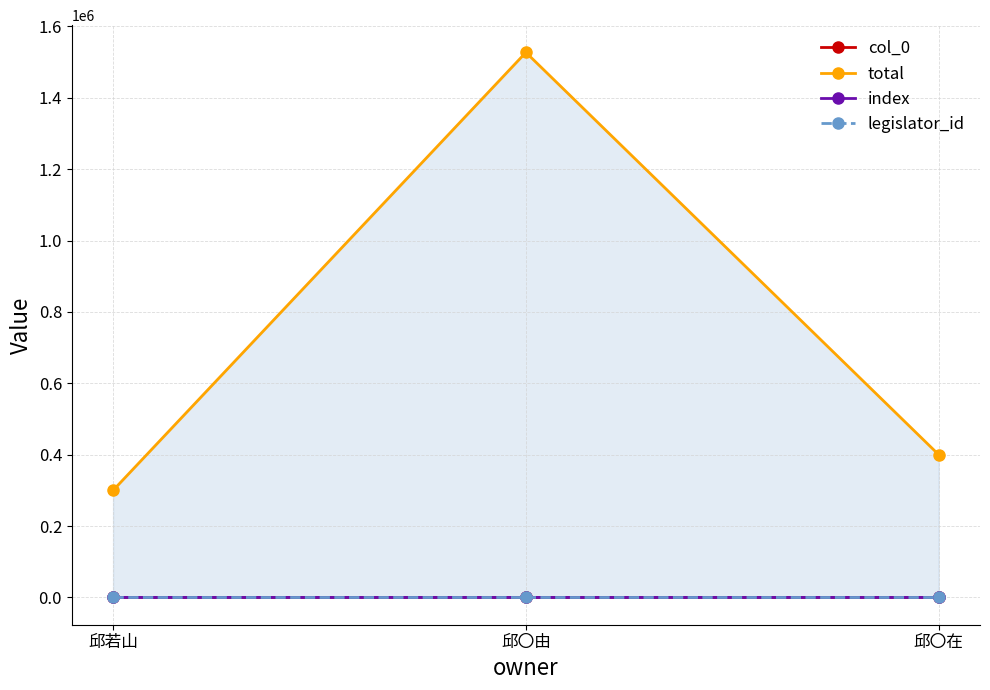

Does the chart have visible grid lines?

Yes